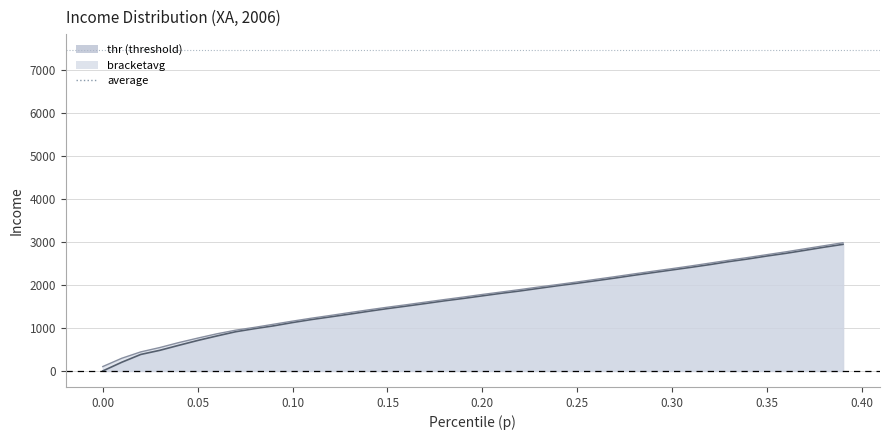

True or false: bracketavg and thr cross at least once.

False